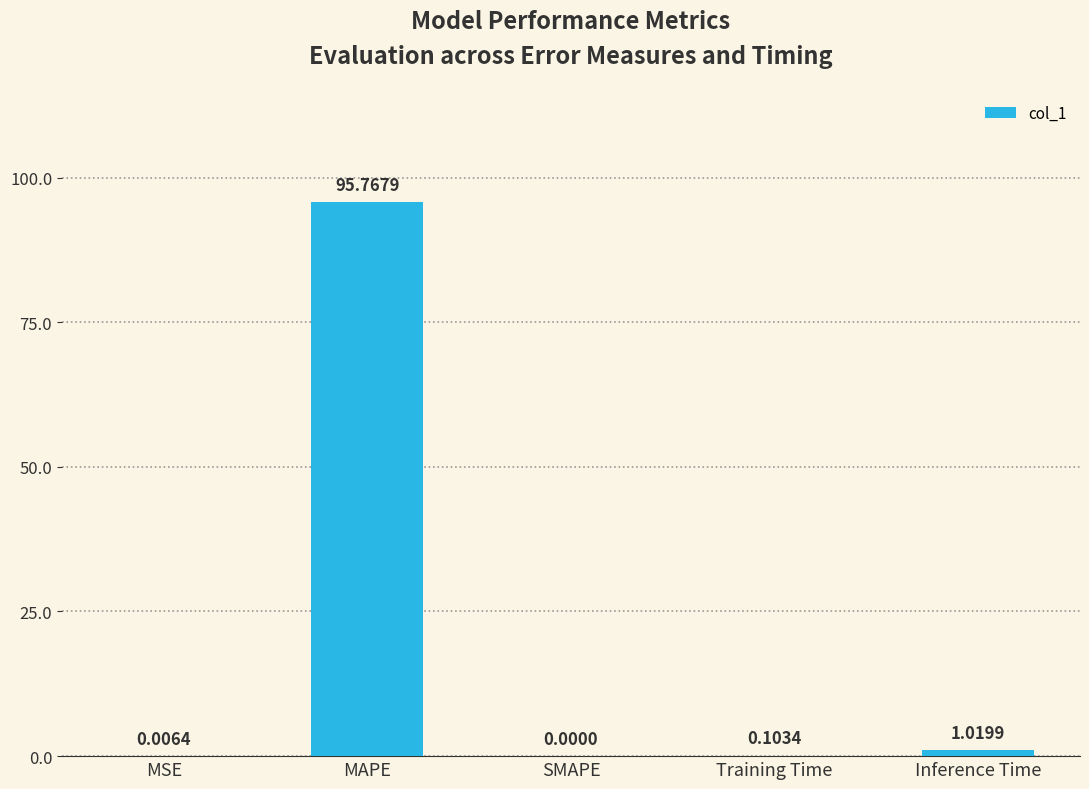

The chart shows a value of 0.0 at MSE. True or false?

True